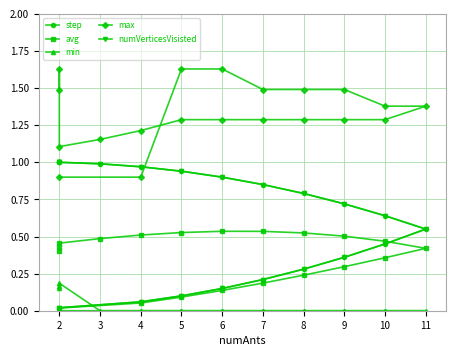

What is the average value of the step series?

0.6